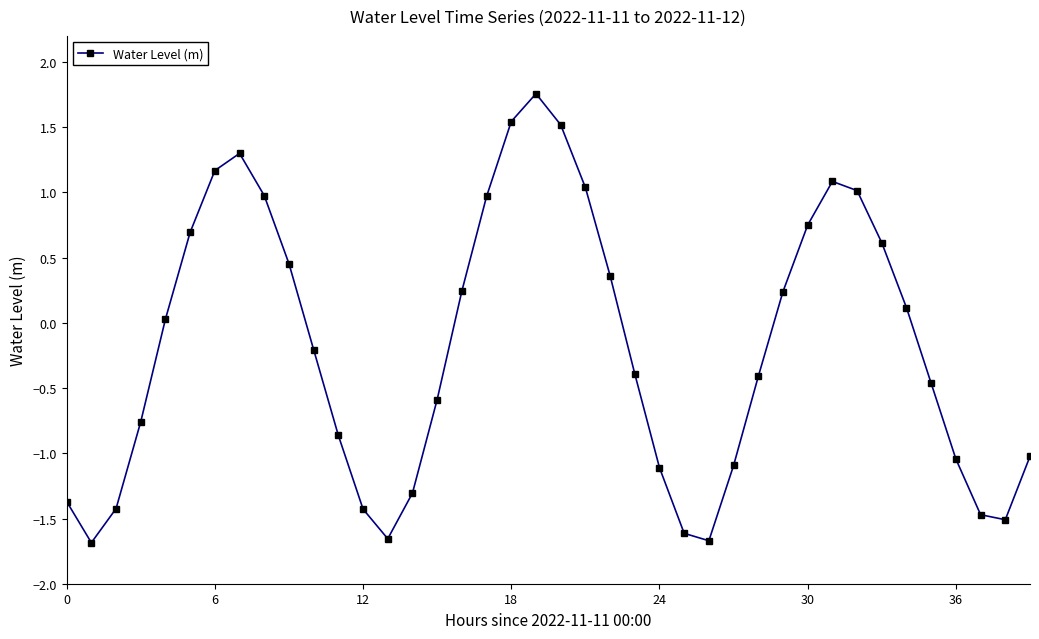

How many values are below zero?

21